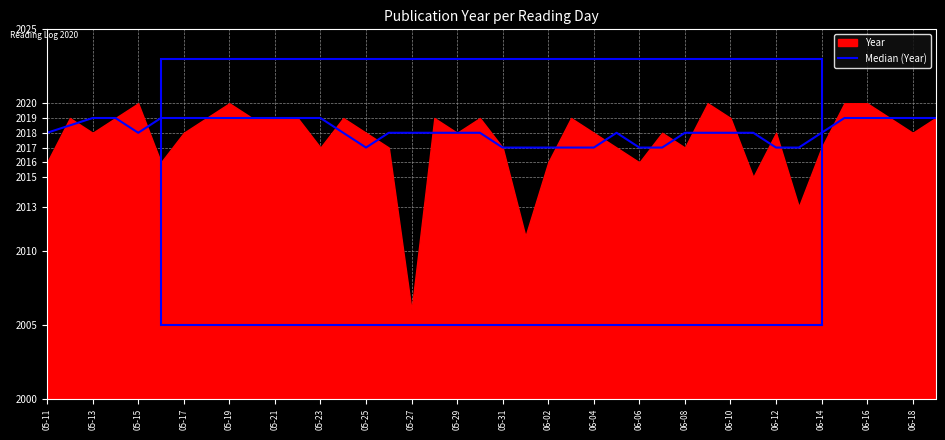

Count the values in the range 2018 to 2019.

30